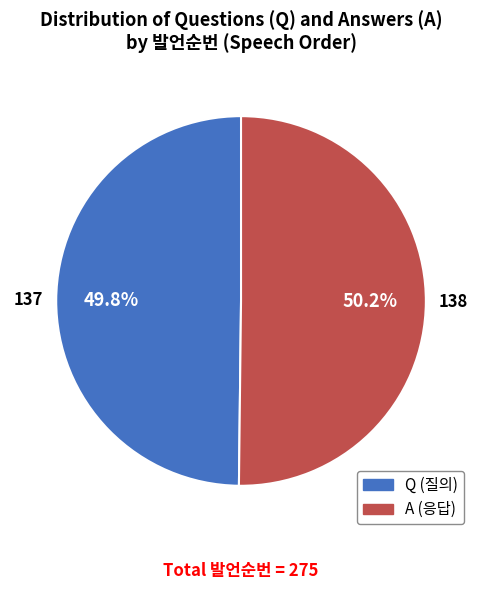

What is the ratio of the value at A to the value at Q?

1.0